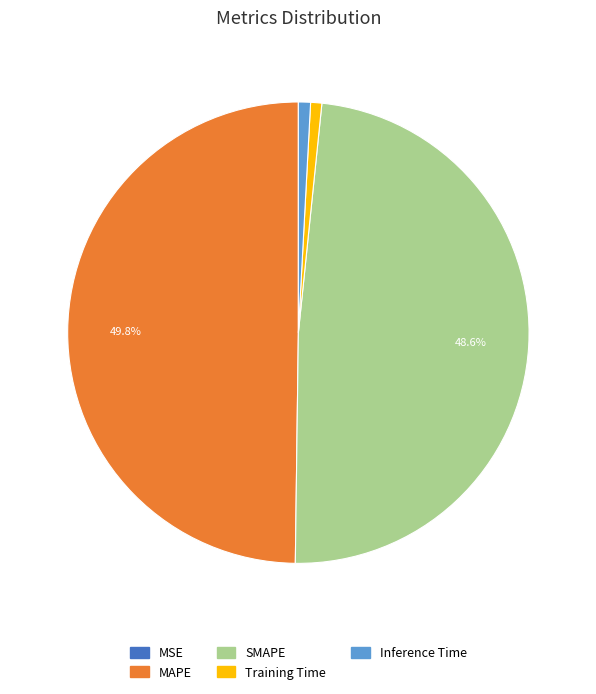

What is the largest slice in the pie chart?

MAPE